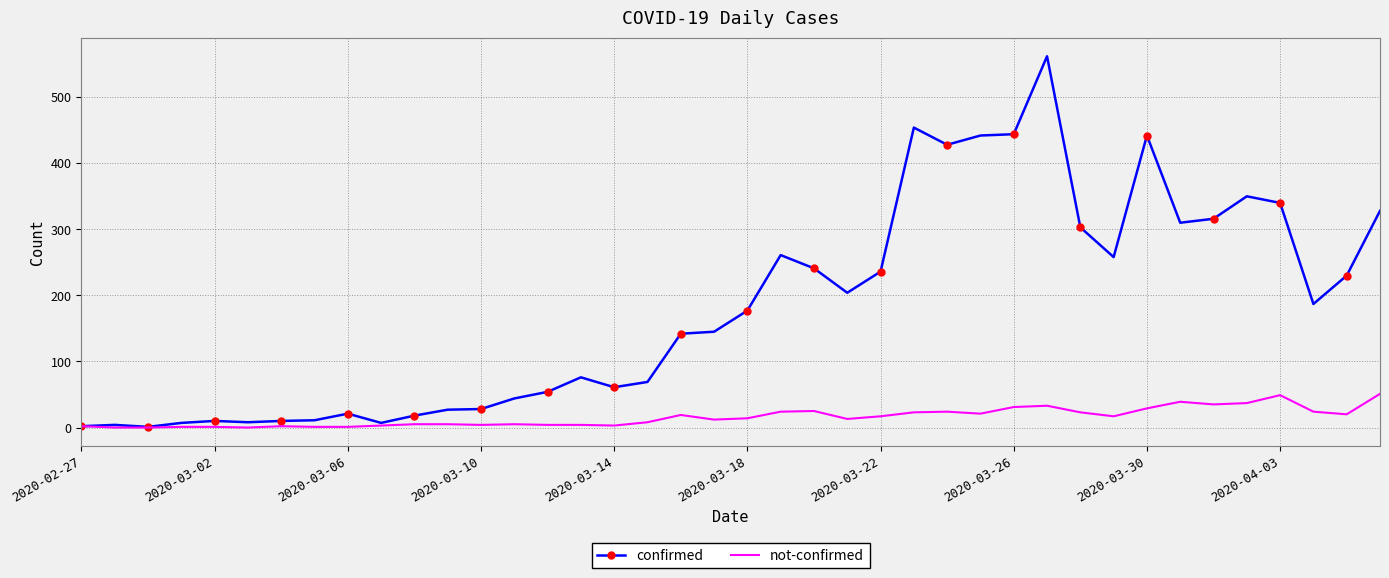

What is the maximum value shown in the chart?

562